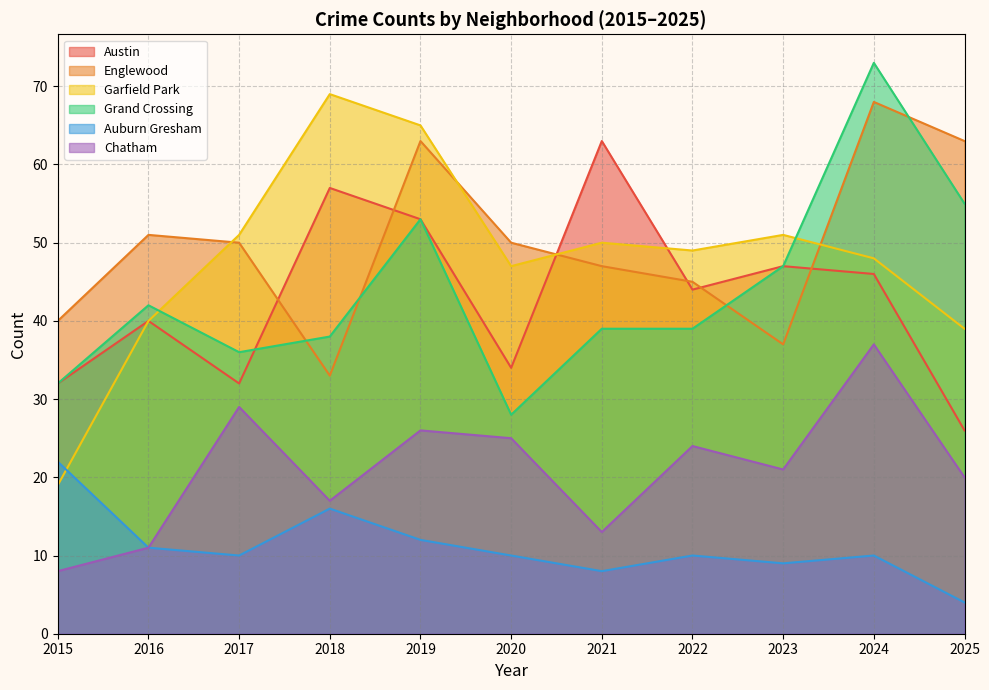

At which category does Englewood reach its first local peak?

2016